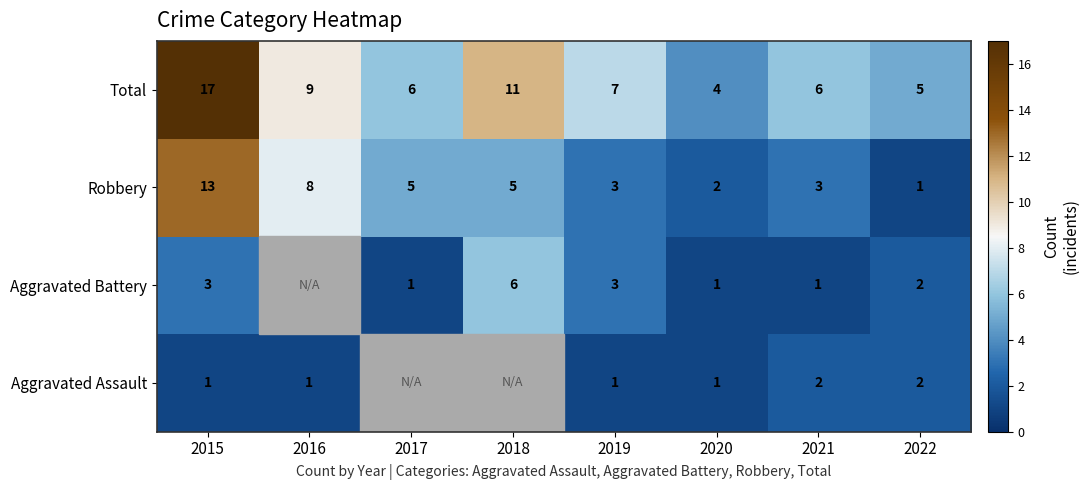

What is the highest value of the Robbery series?

13